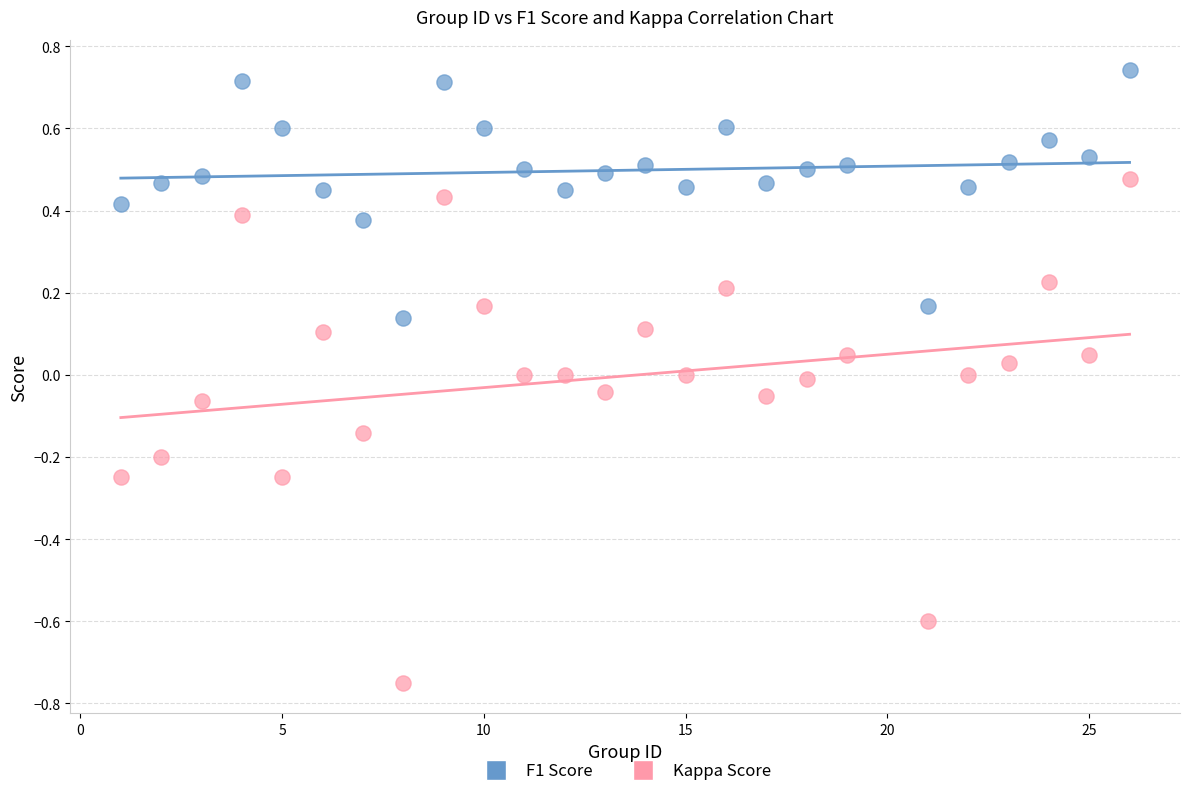

Across all data points, what is the range of Y values (max minus min)?

1.5